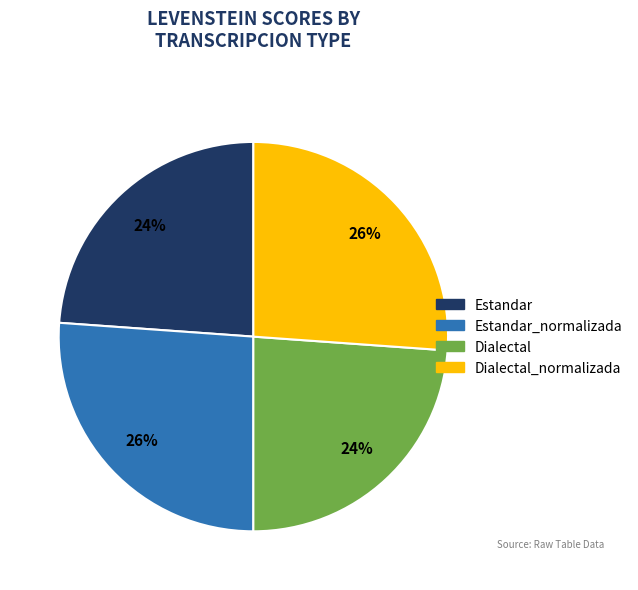

To the nearest percent, what is the average slice percentage?

25%